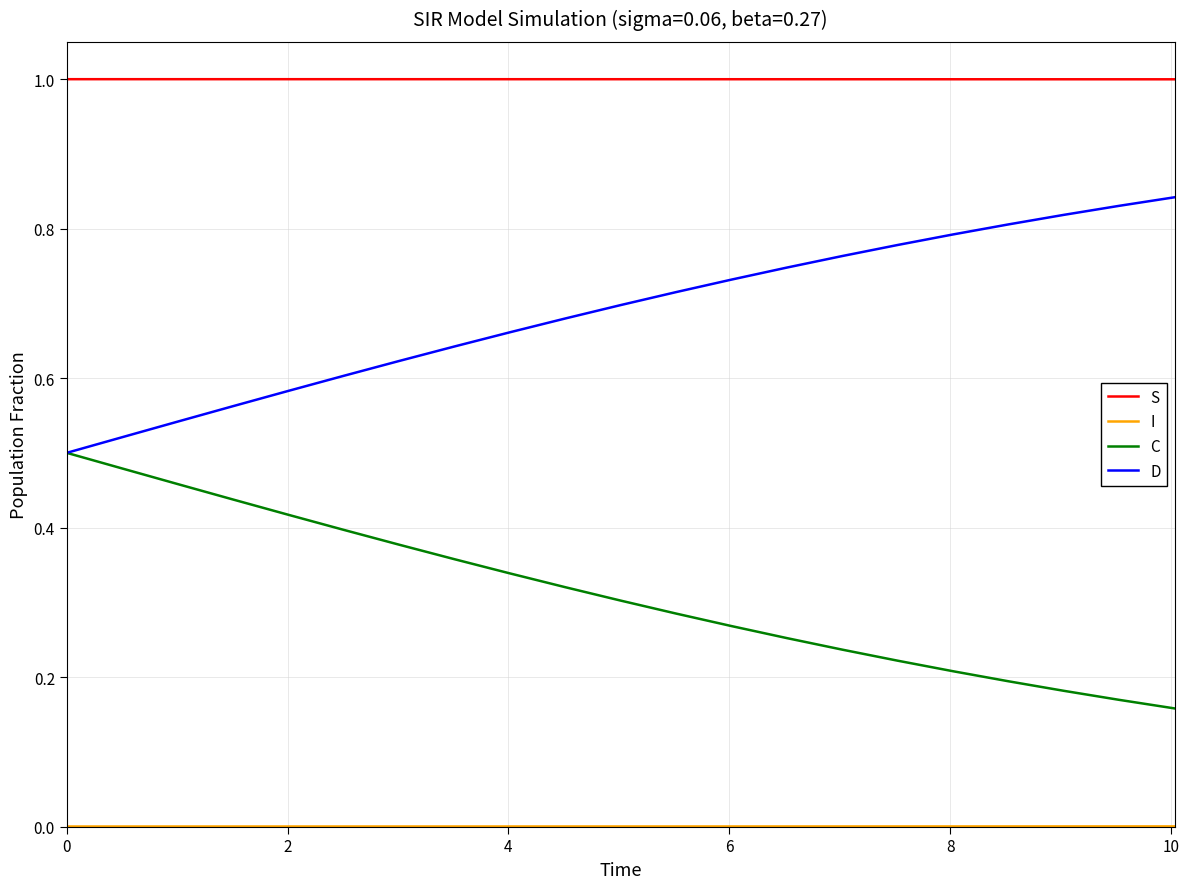

True or false: D has more than 1 points higher than both neighbors.

False